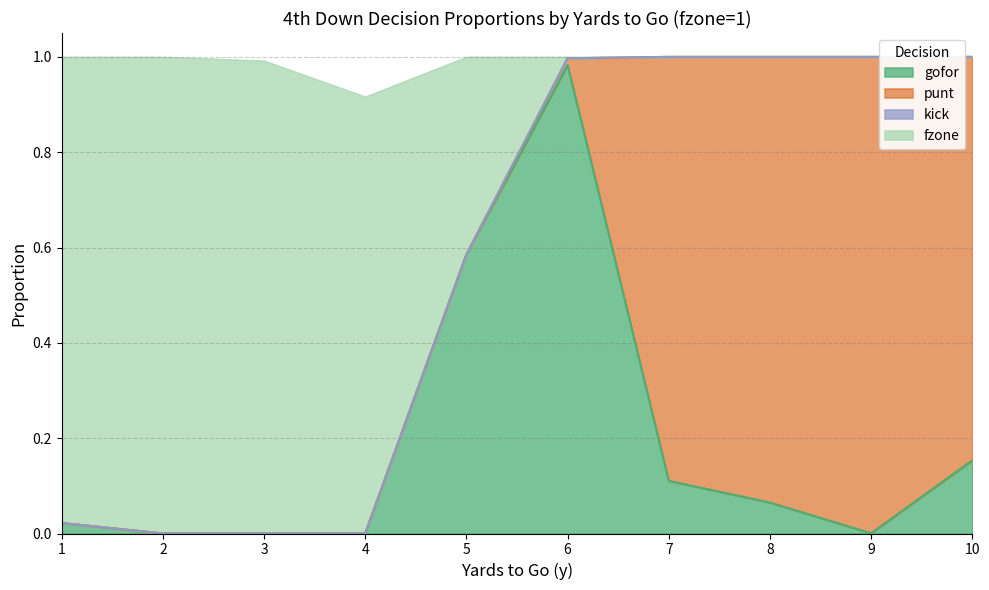

Rank the categories by gofor value from lowest to highest.

2, 3, 4, 9, 1, 8, 7, 10, 5, 6